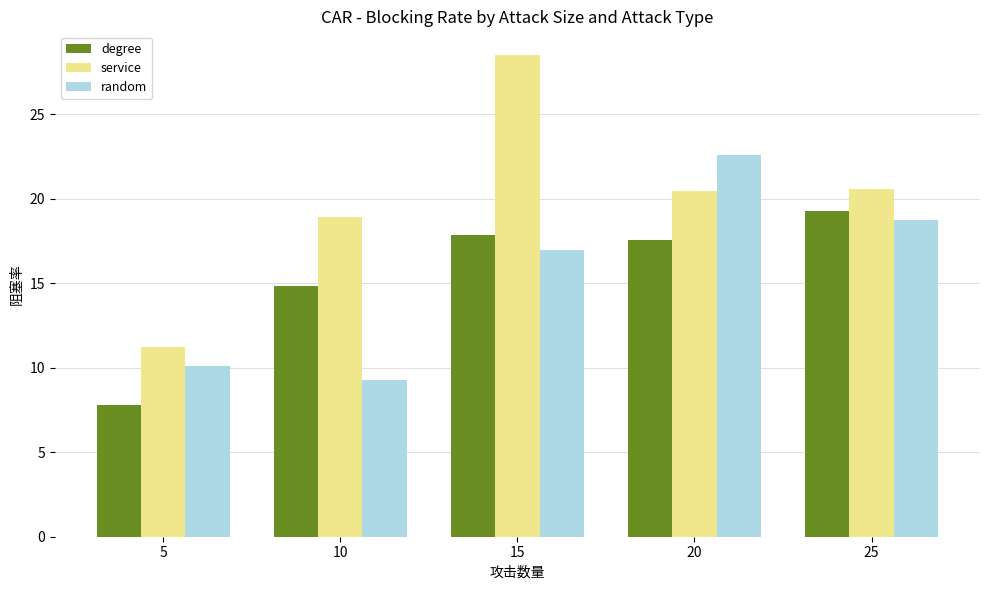

What is the value of the service bar at the 5th from the left?

20.6